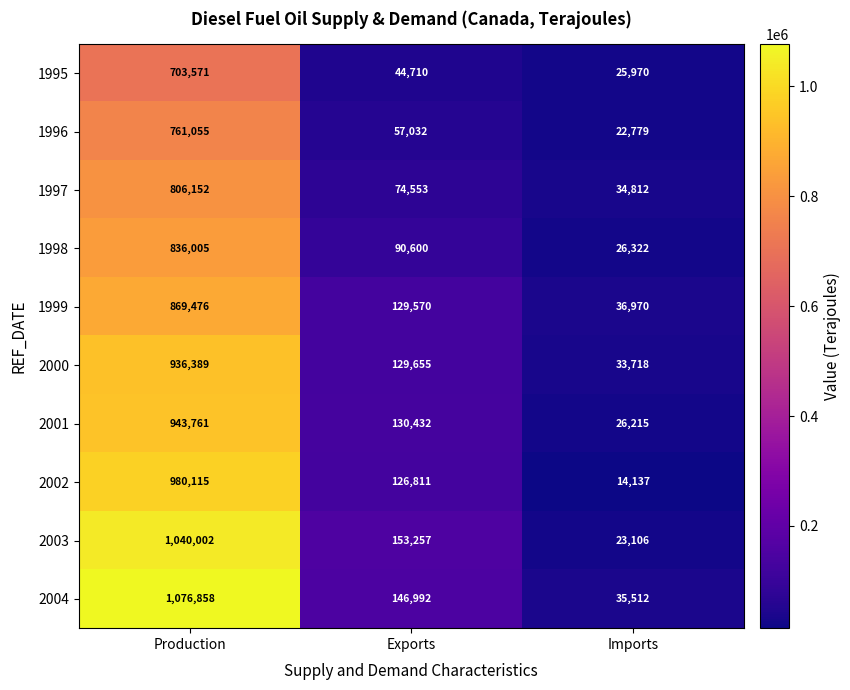

What is the difference between the maximum and minimum values in the 1998 series?

809683